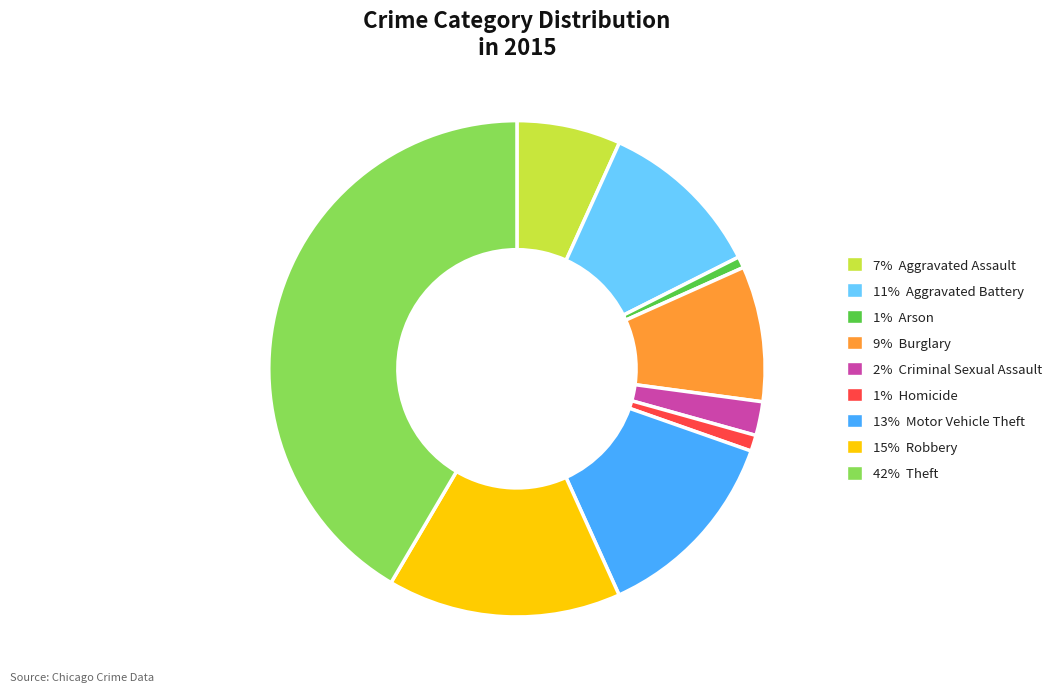

What is the ratio of the value at 11% Aggravated Battery to the value at 1% Arson?

14.7